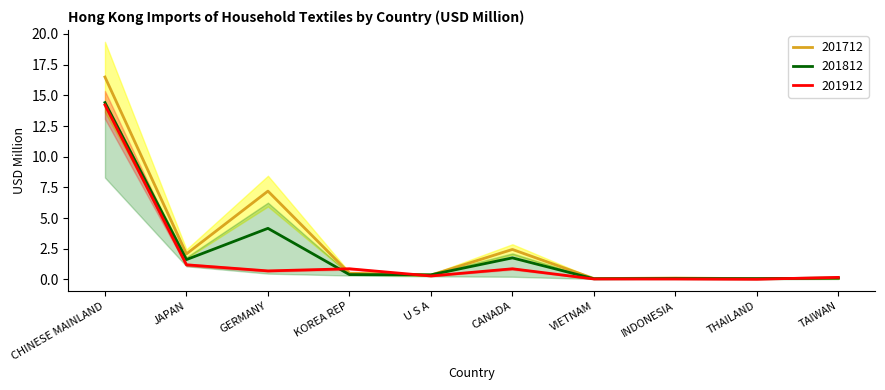

Which series ends up on top after the final intersection of 201712 and 201812?

201812